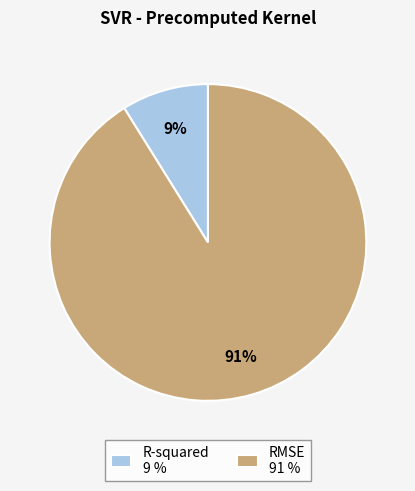

The R-squared slice represents 9% of the pie. True or false?

True